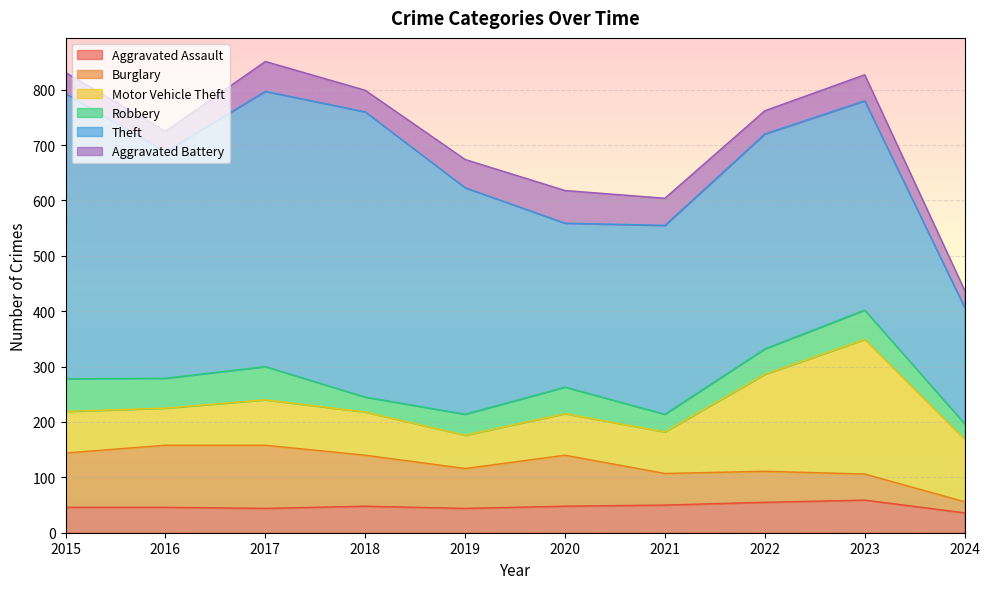

Which series has the widest spread of values?

Theft